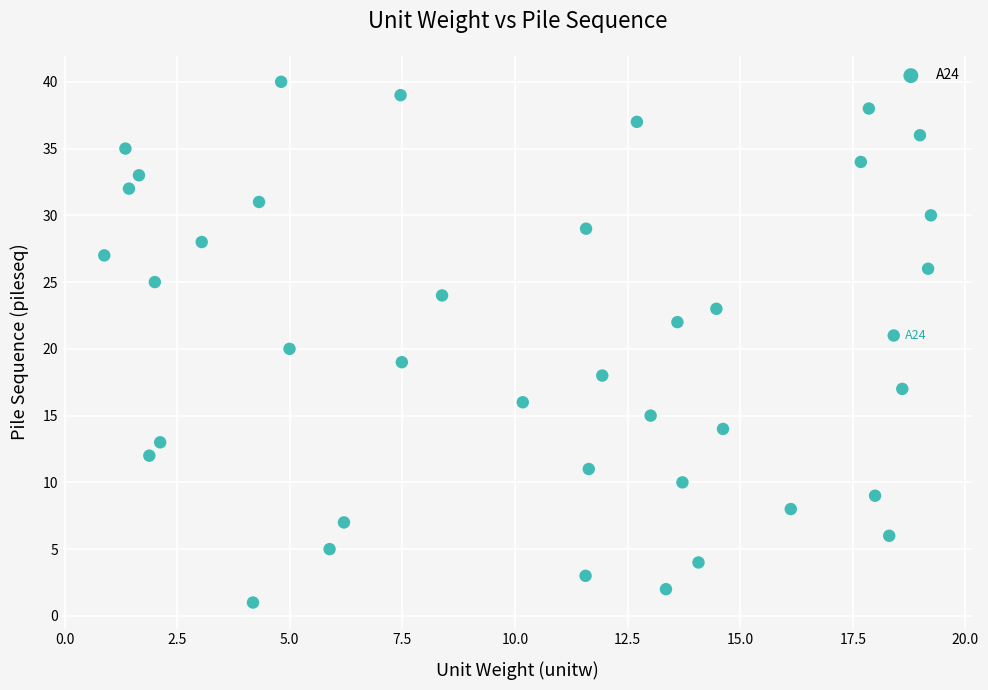

What is the range of Y values (max minus min)?

39